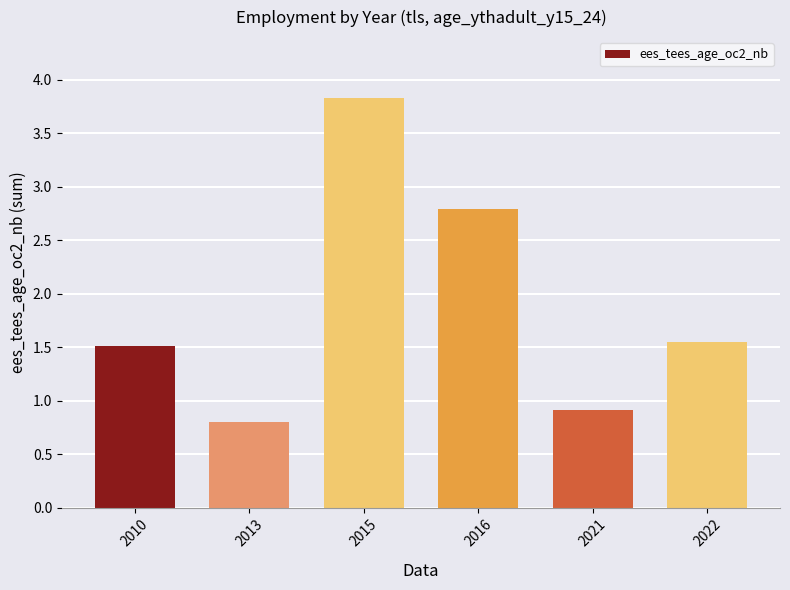

What is the greatest value displayed?

3.8